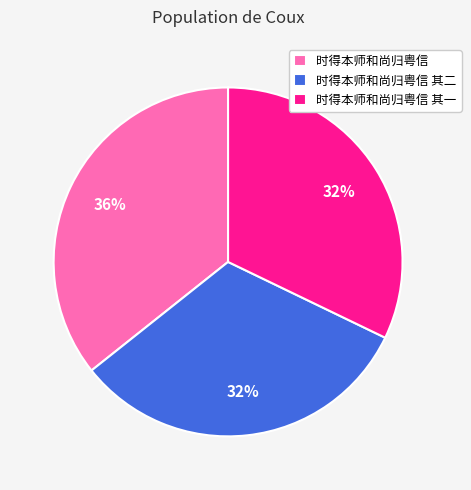

Which slice is the largest?

时得本师和尚归粤信